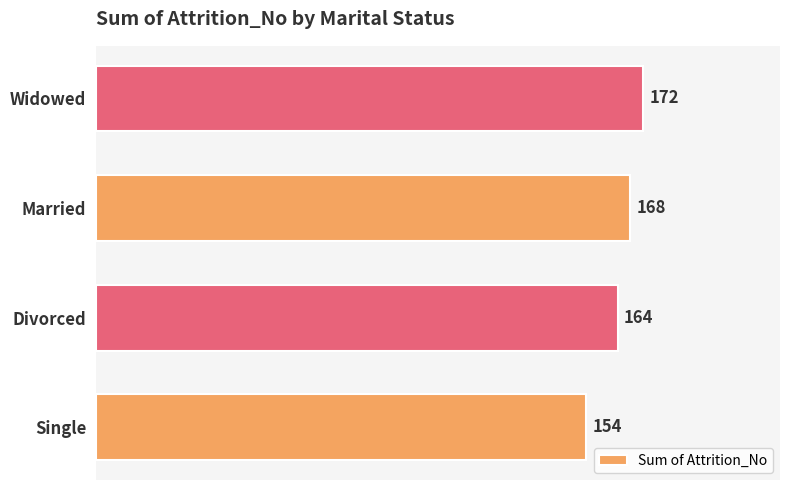

Which label corresponds to the largest value in the chart?

Widowed